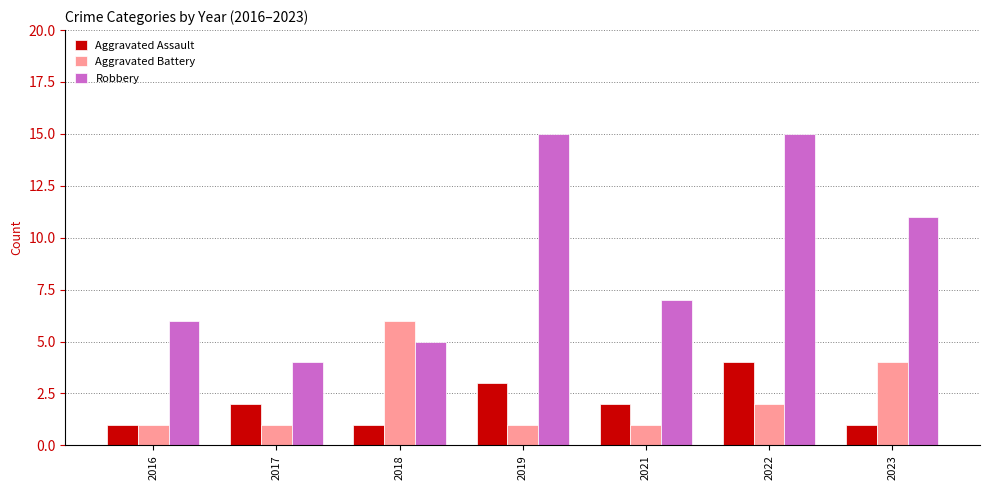

What is the maximum value shown in the chart?

15